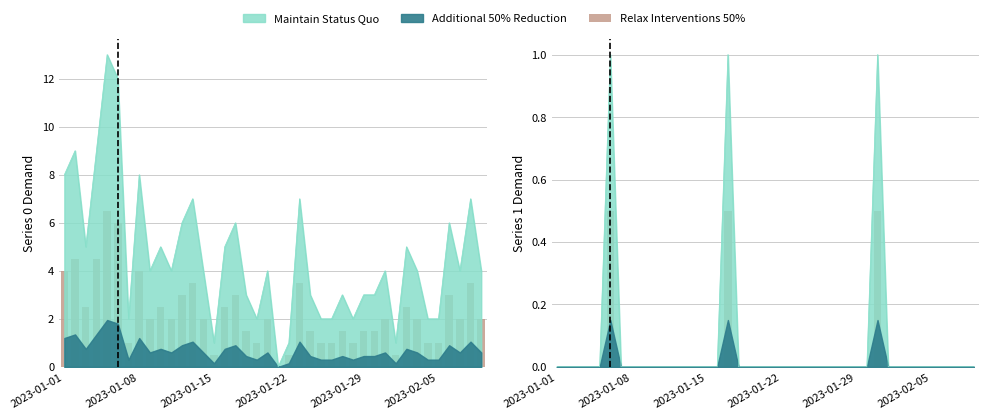

What is the difference between the second highest and minimum values?

0.5